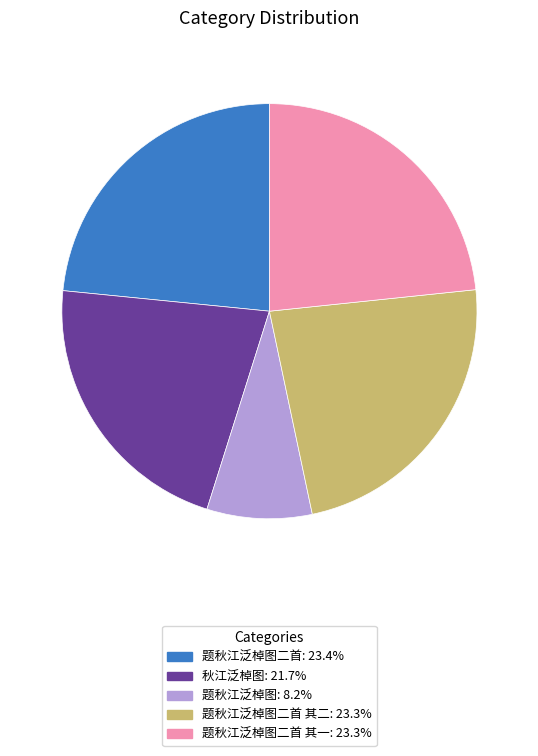

Do 题秋江泛棹图二首: 23.4% and 题秋江泛棹图二首 其一: 23.3% together represent more than half of the pie?

No